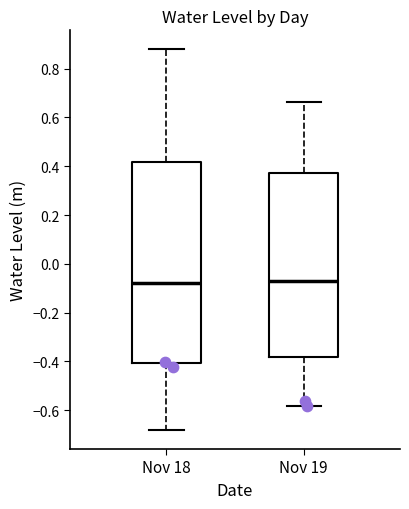

Where does the median line of the box for Nov 19 sit on the y-axis? The values are not printed on the chart, so give them approximately, as read against the axis.

-0.08